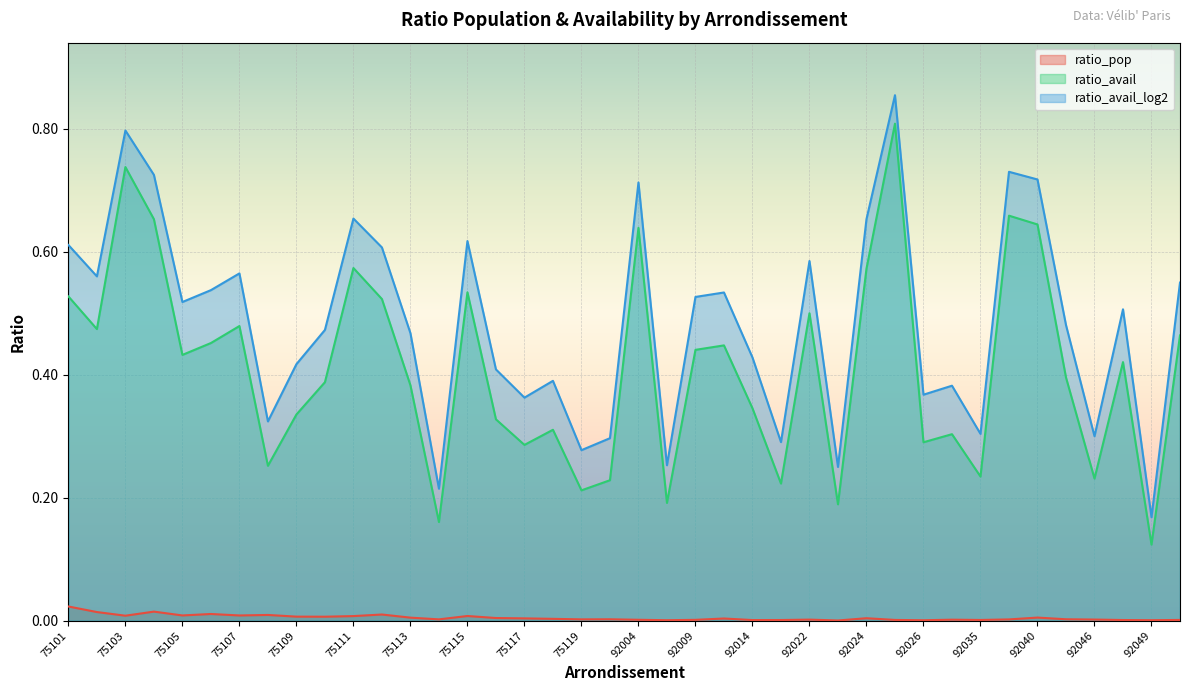

In ratio_pop, how many points are lower than both neighbors (excluding endpoints)?

12